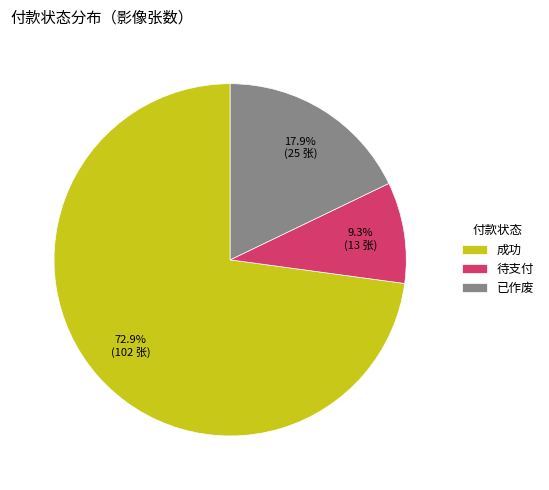

The 待支付 slice represents 1% of the pie. True or false?

False